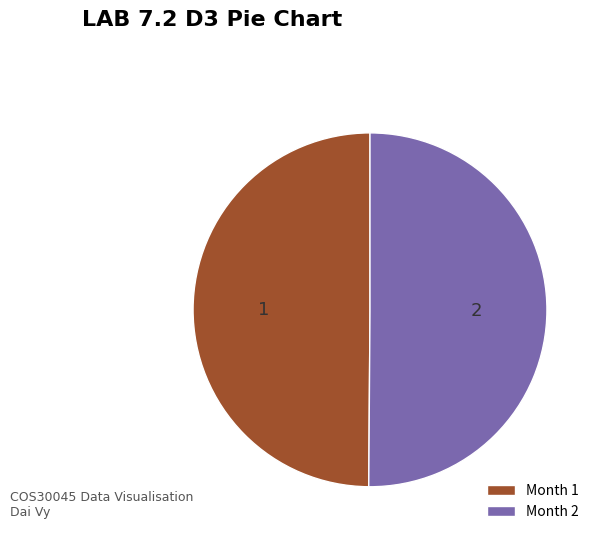

Combined, do Month 2 and Month 1 account for over 50%?

Yes